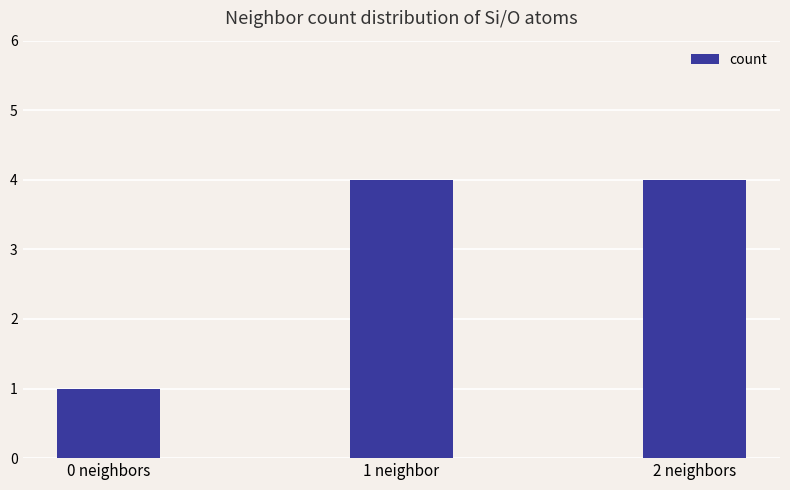

Does the chart contain any negative values?

No